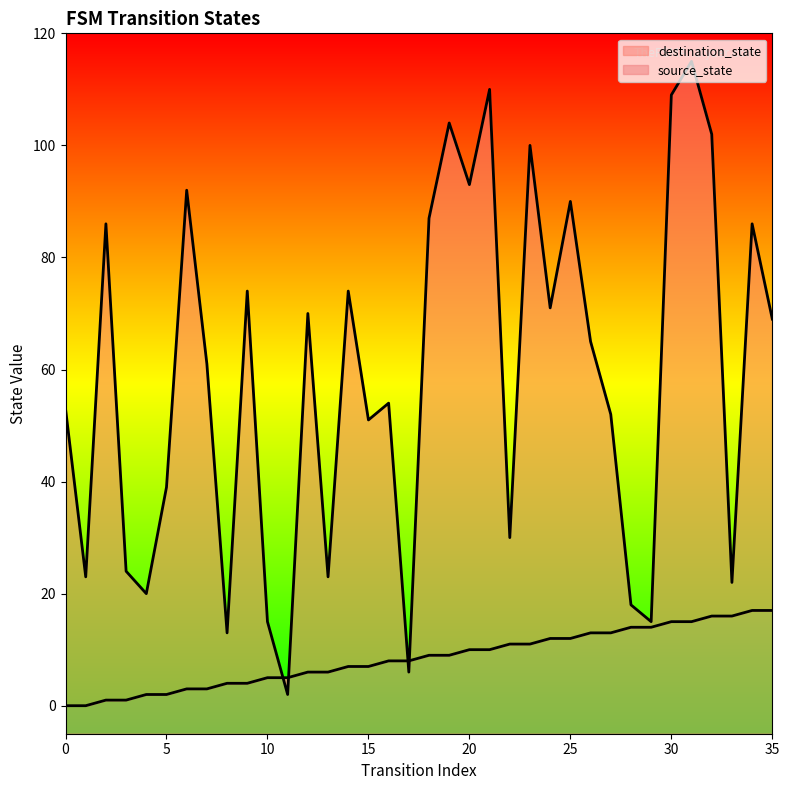

Reading left to right, list all the values displayed in this chart.

source_state: 0	0	1	1	2	2	3	3	4	4	5	5	6	6	7	7	8	8	9	9	10	10	11	11	12	12	13	13	14	14	15	15	16	16	17	17
destination_state: 53	23	86	24	20	39	92	61	13	74	15	2	70	23	74	51	54	6	87	104	93	110	30	100	71	90	65	52	18	15	109	115	102	22	86	69